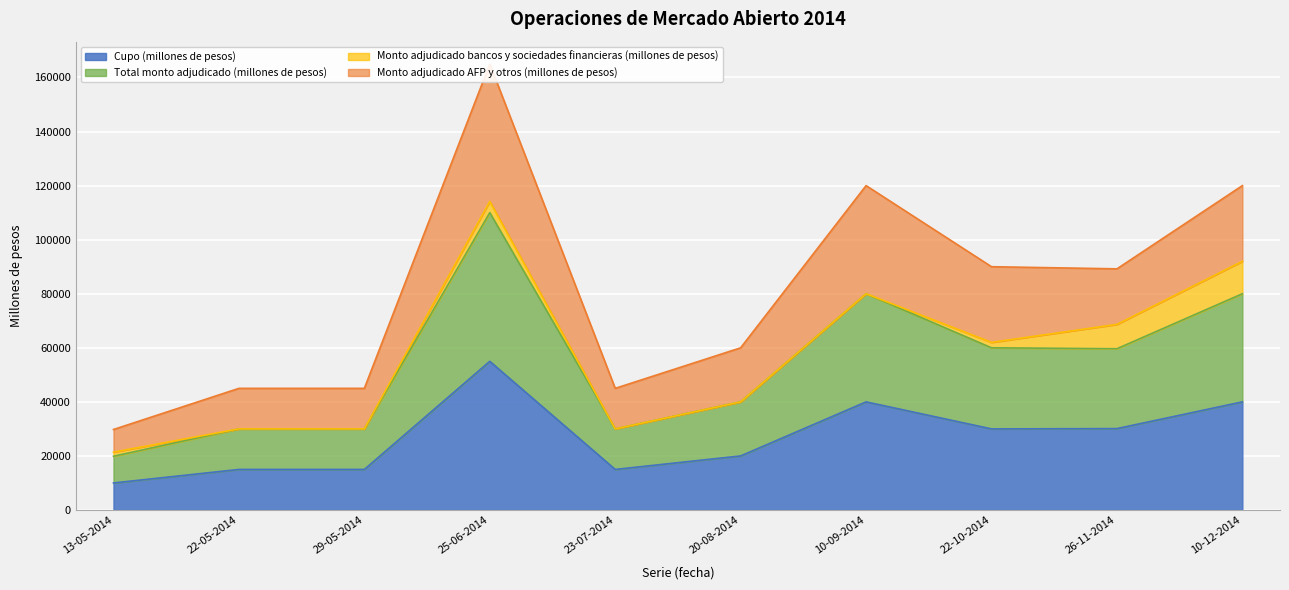

At which label does Cupo (millones de pesos) reach its peak?

25-06-2014